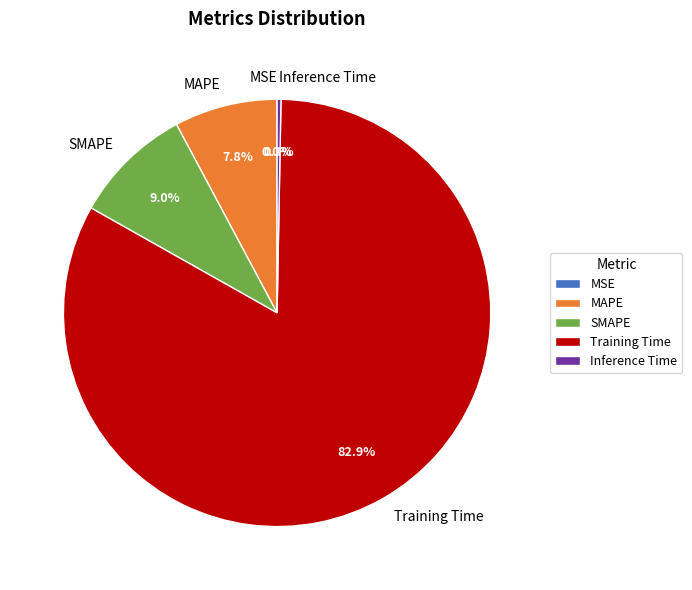

Is there a majority slice in this chart?

Yes